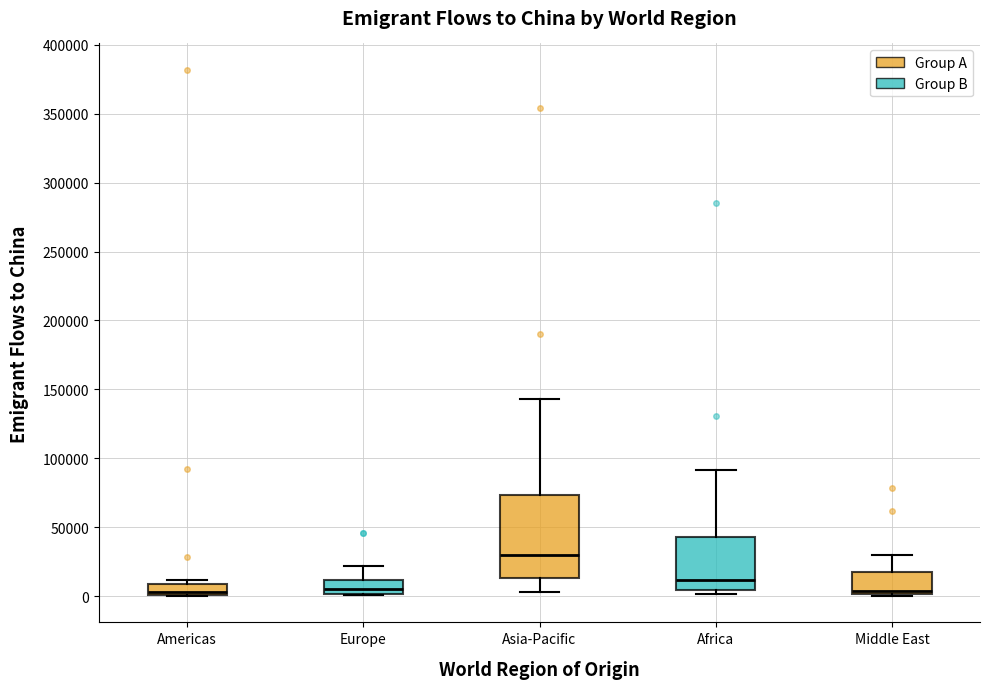

Comparing the boxes themselves (not the whiskers), which one is the tallest?

Asia-Pacific